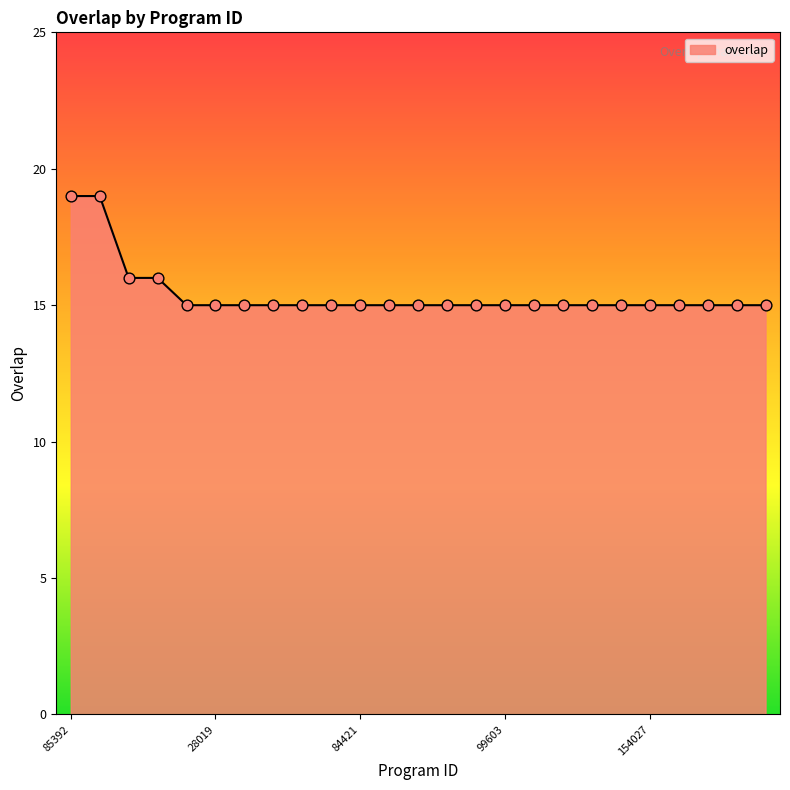

What is the difference between the maximum and minimum values?

4